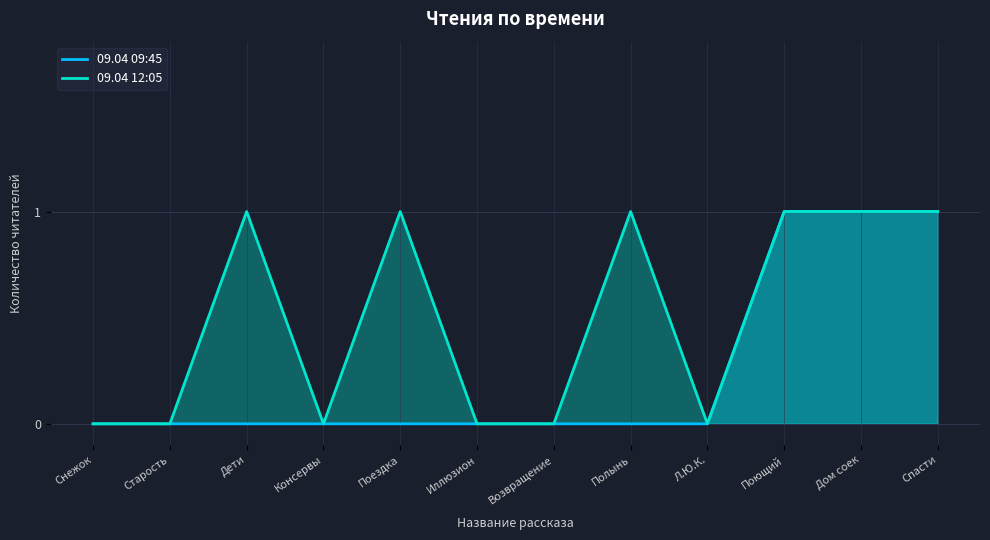

What is the total value across all series at Дом соек?

2